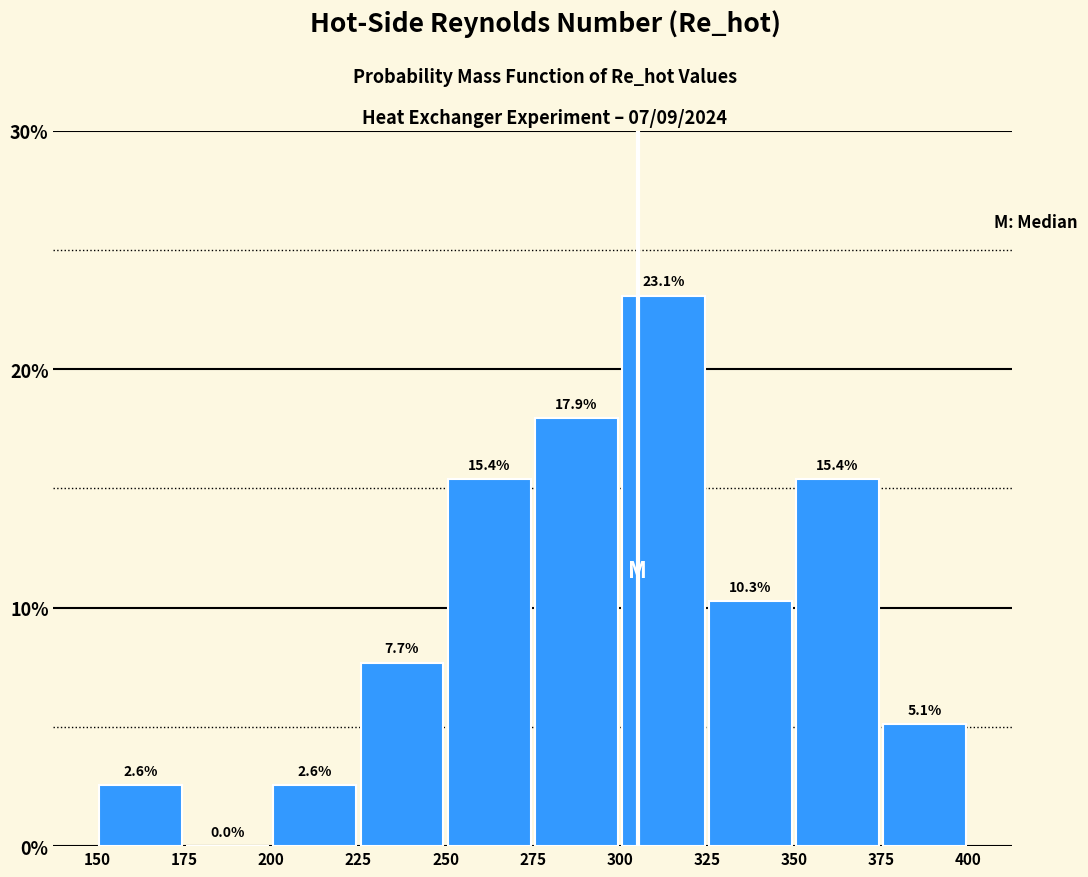

Which range on the x-axis has the tallest bar?

300 to 325